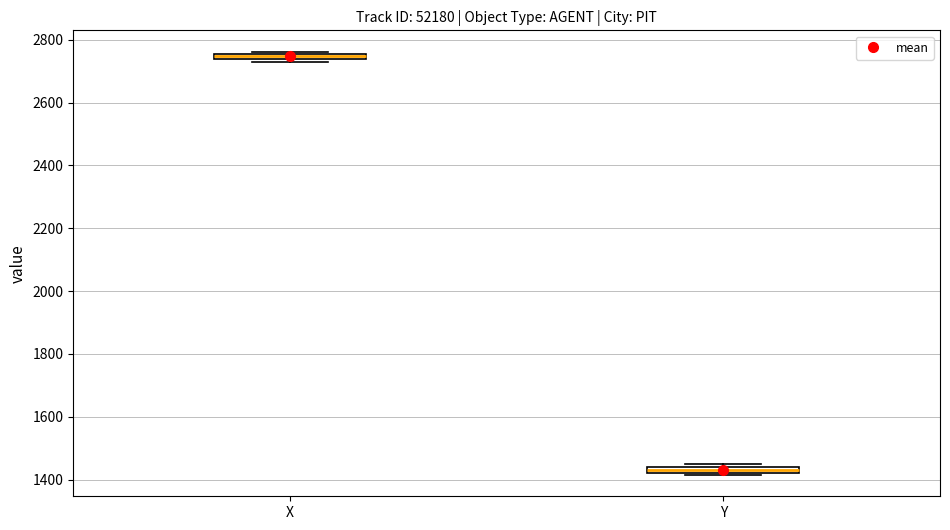

Which box has the lowest median line?

Y